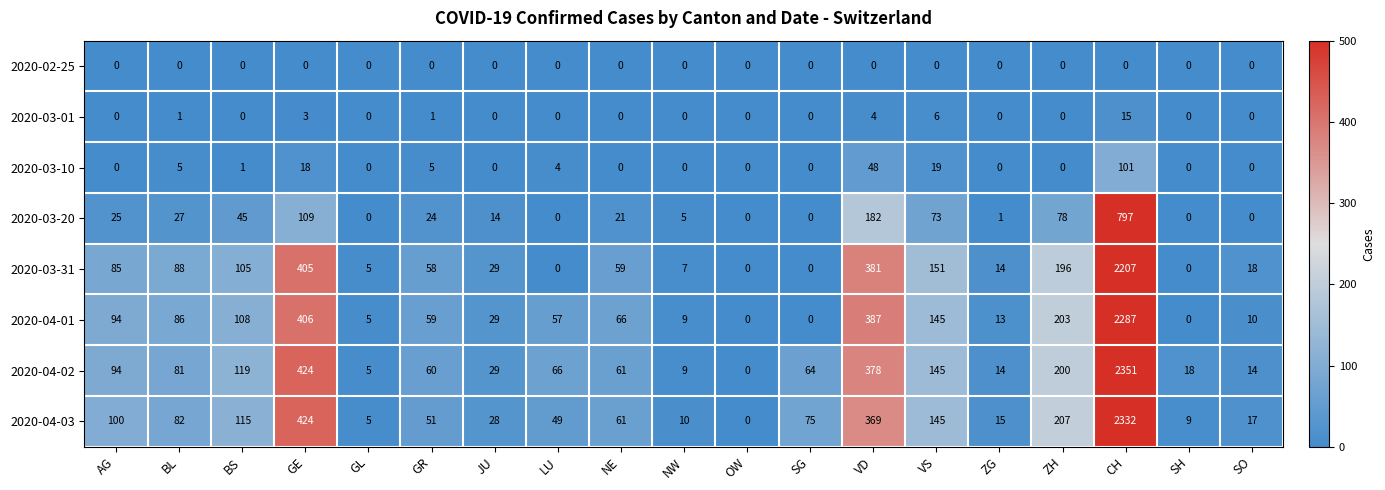

Between GE and SO, which series saw the biggest shift?

2020-04-02